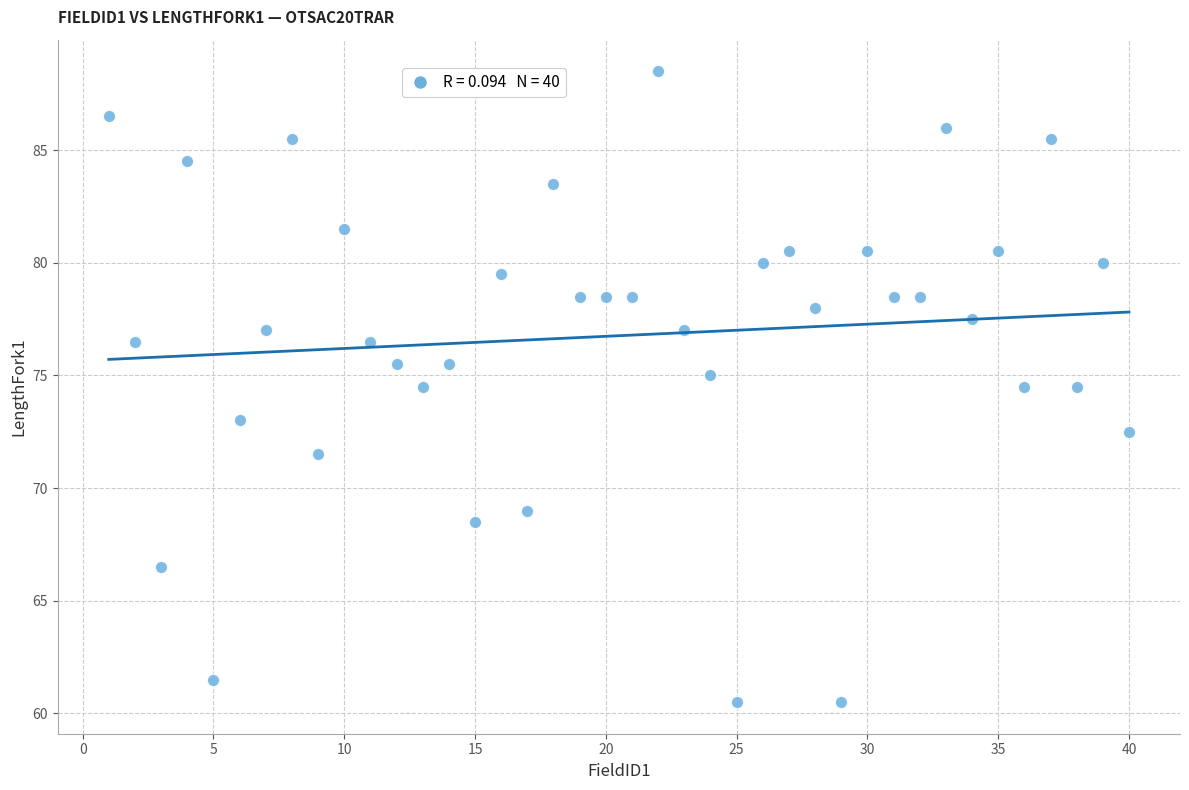

What is the range of X values (max minus min)?

39.0